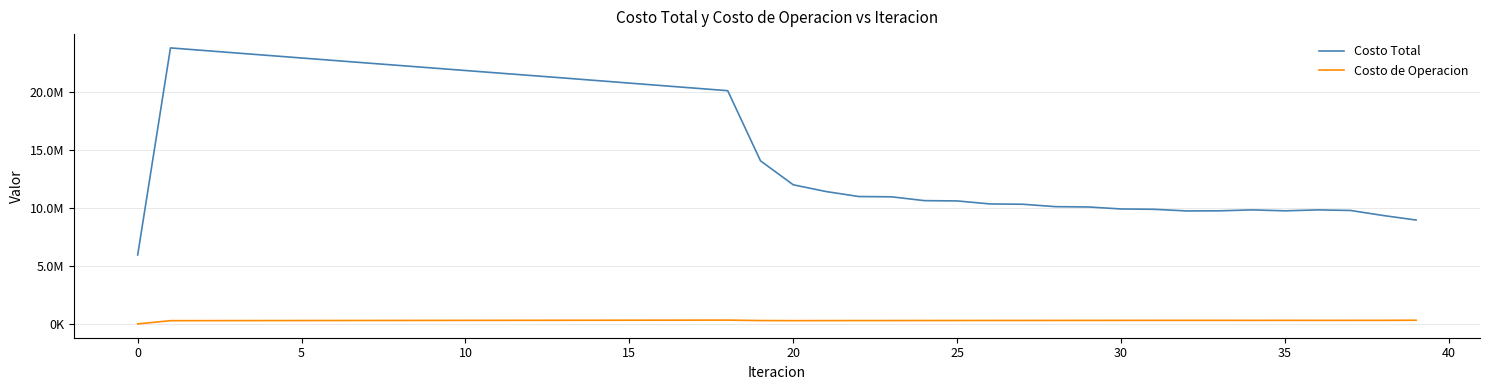

Does the chart display data point markers on the line(s)?

No